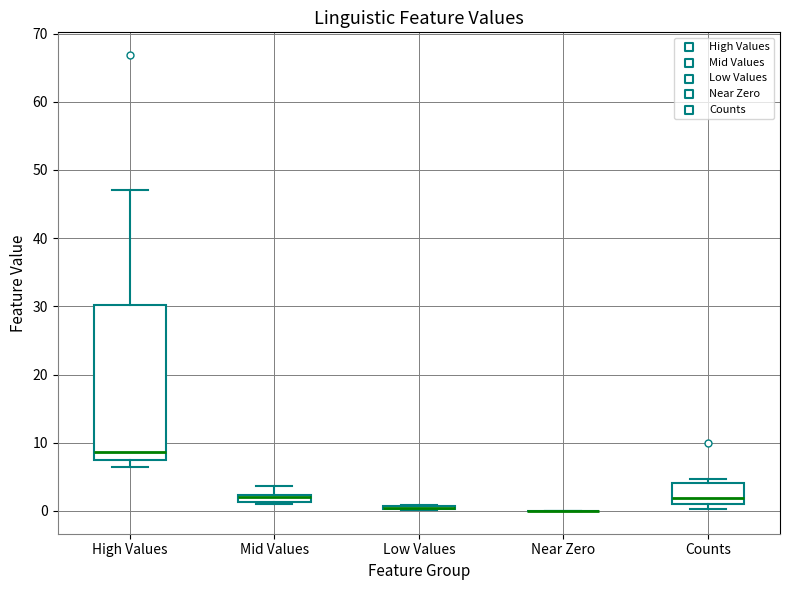

Which box is the tallest, from its lower edge to its upper edge?

High Values